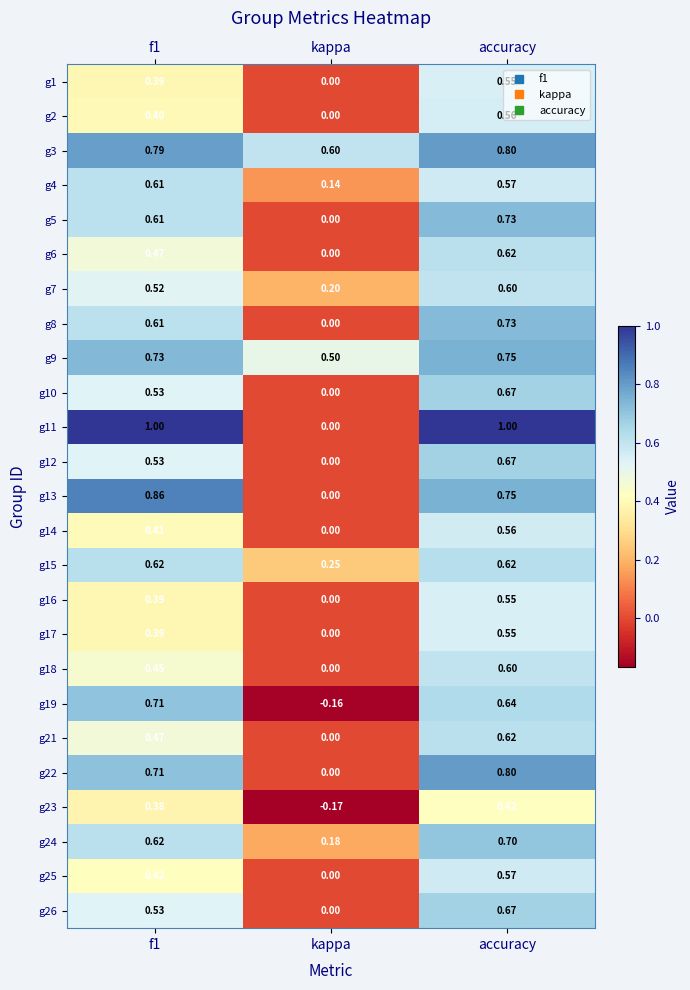

Which series has the largest total across all categories?

g3